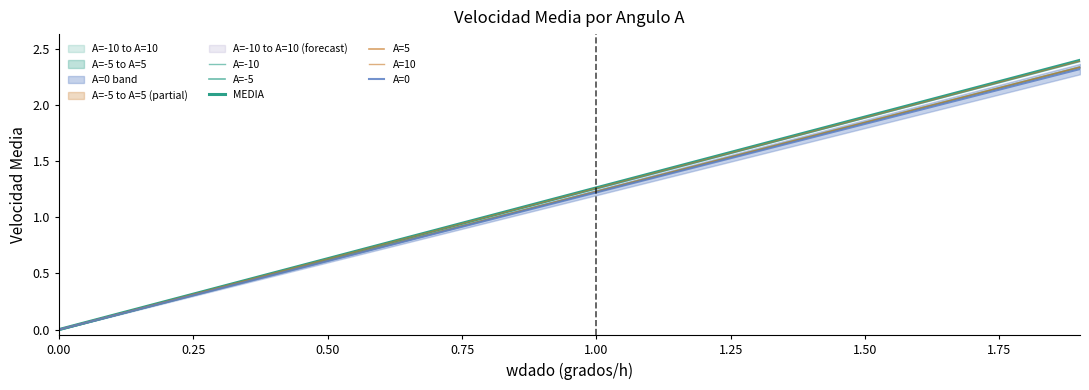

What is the average value of the A=5 series?

1.2